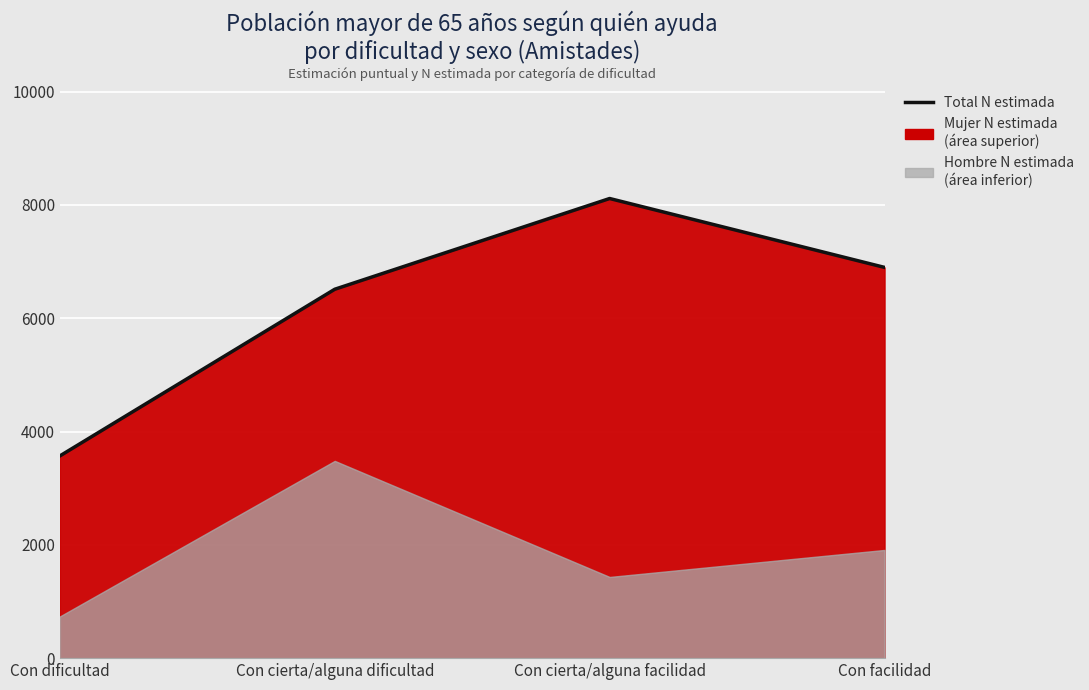

At which label does the data first exceed 6898?

Con cierta/alguna facilidad